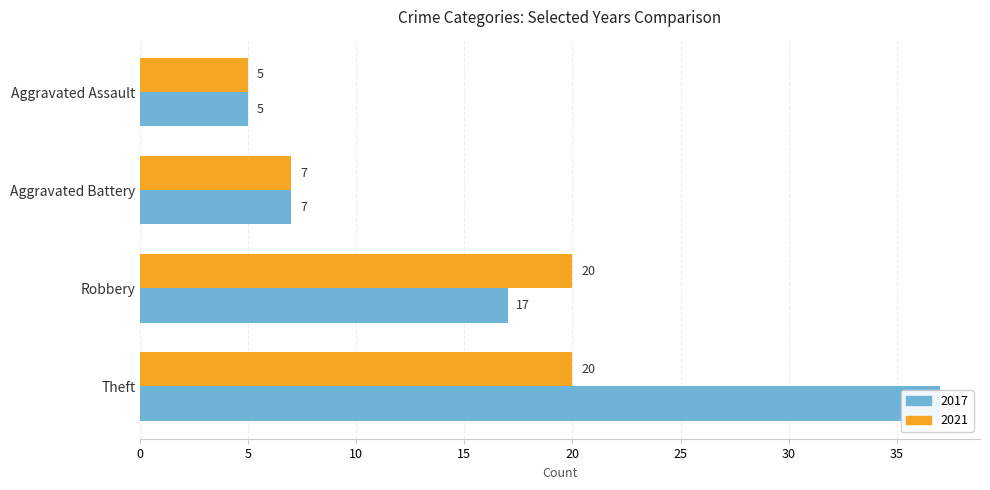

What is the label of the 4th bar from the left?

Theft